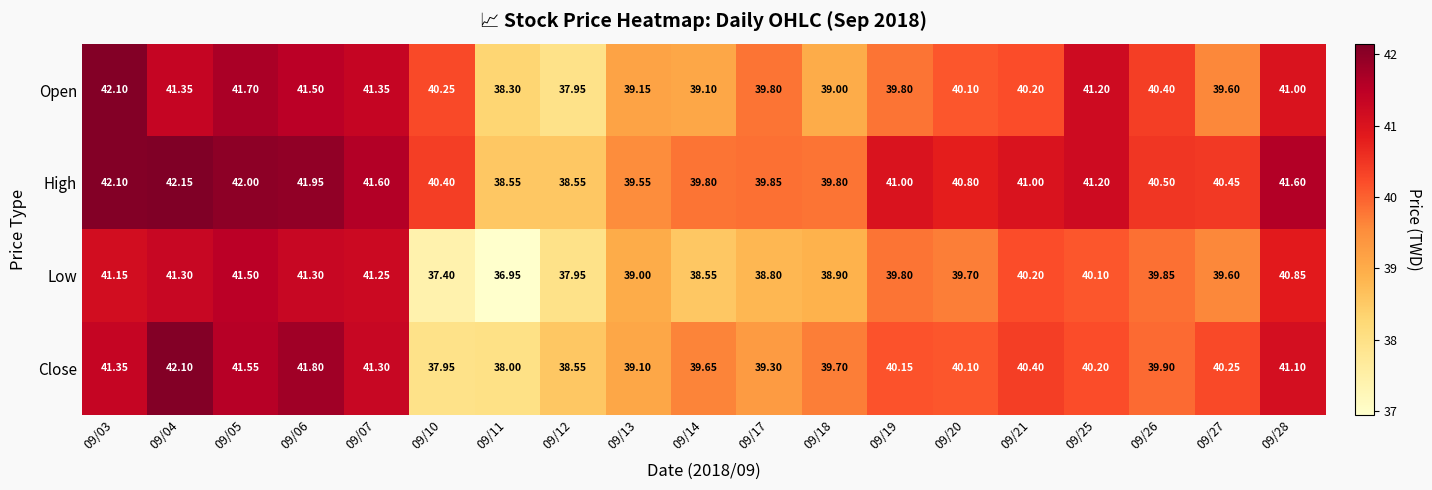

Is the value of Close at 09/03 greater than the value of High at 09/26?

Yes